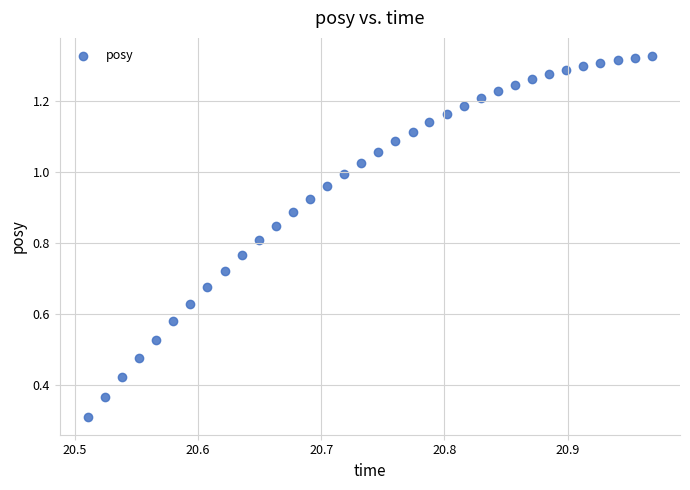

What Y value in the scatter plot is closest to 0?

0.3